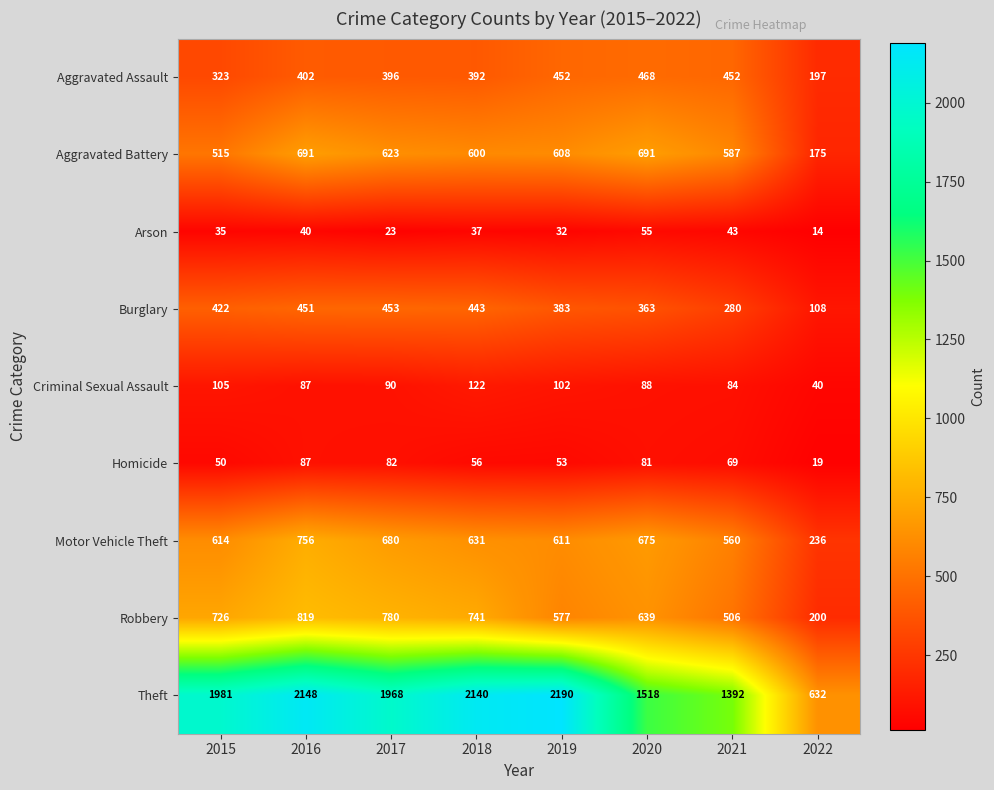

At how many categories does at least one series exceed 339?

8